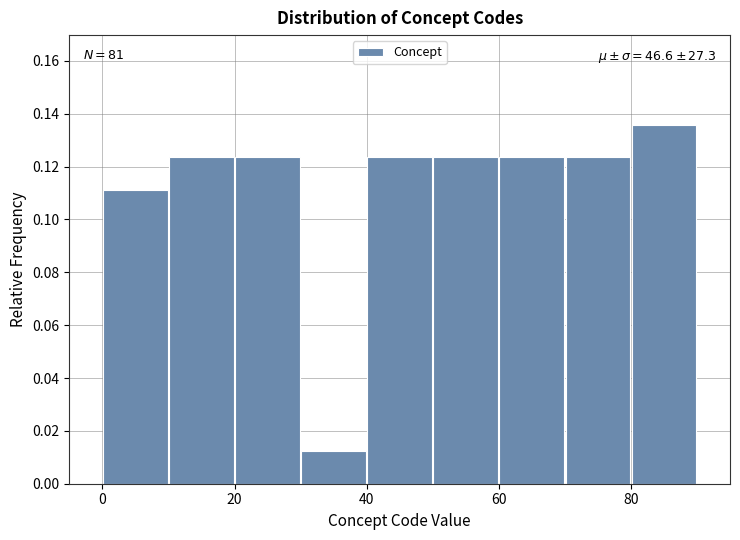

Which range on the x-axis has the tallest bar?

80 to 90